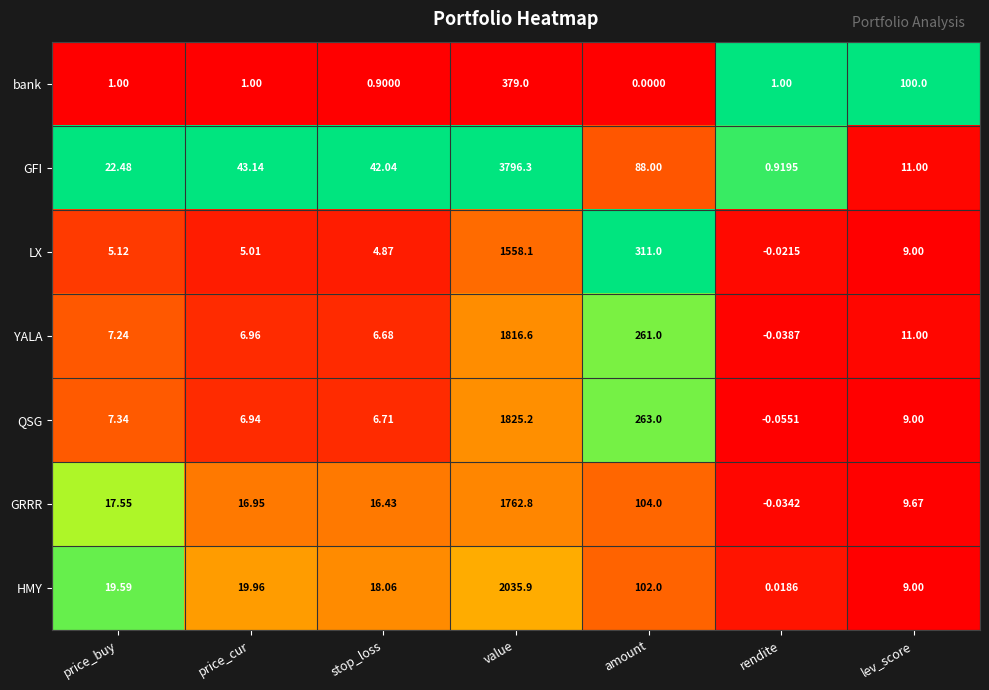

At which category does the chart reach its peak across all series?

value